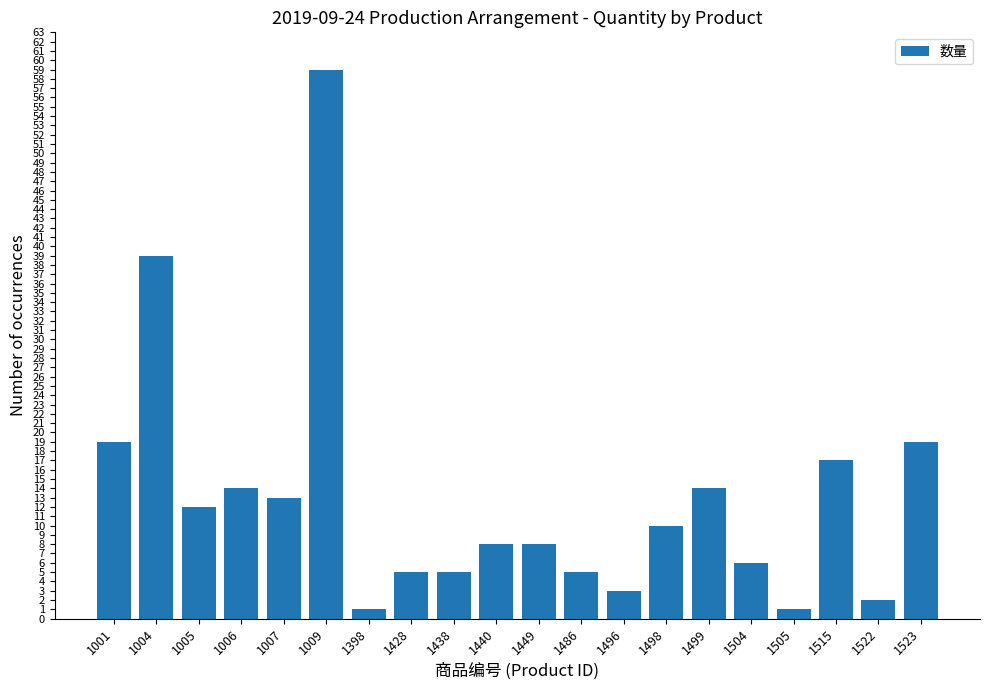

The value at 1523 is 19. True or false?

True